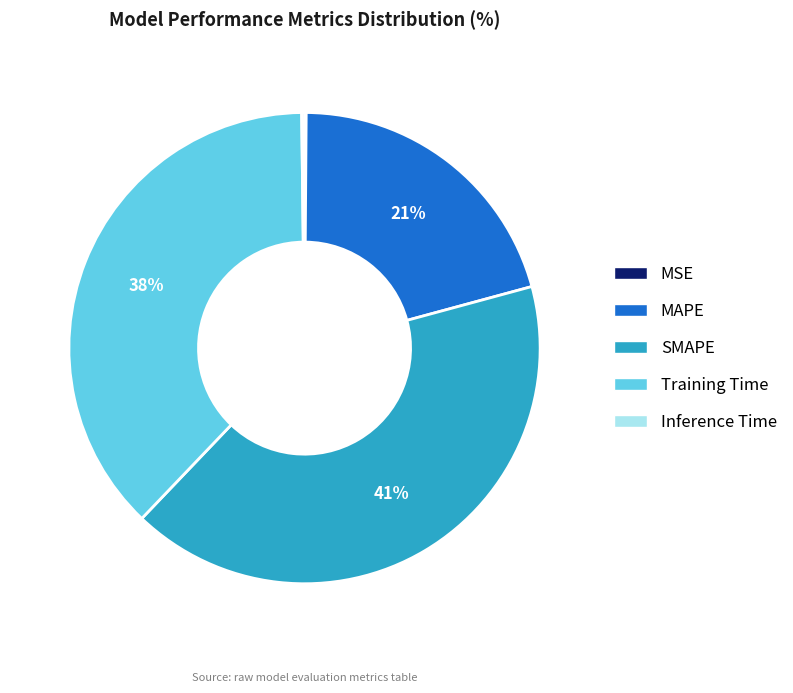

Does SMAPE account for over 50% of the chart?

No